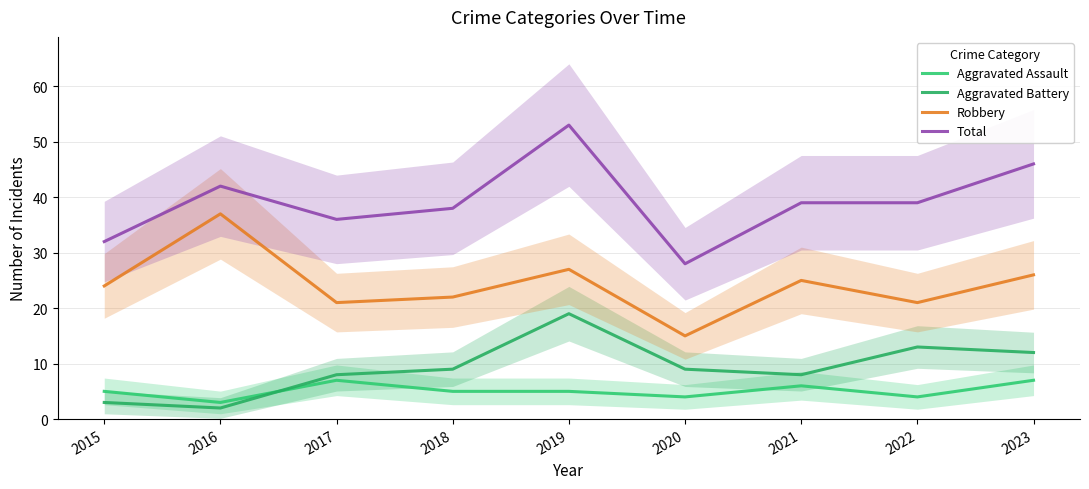

Is the value of Robbery at 2018 greater than the value of Aggravated Assault at 2018?

Yes